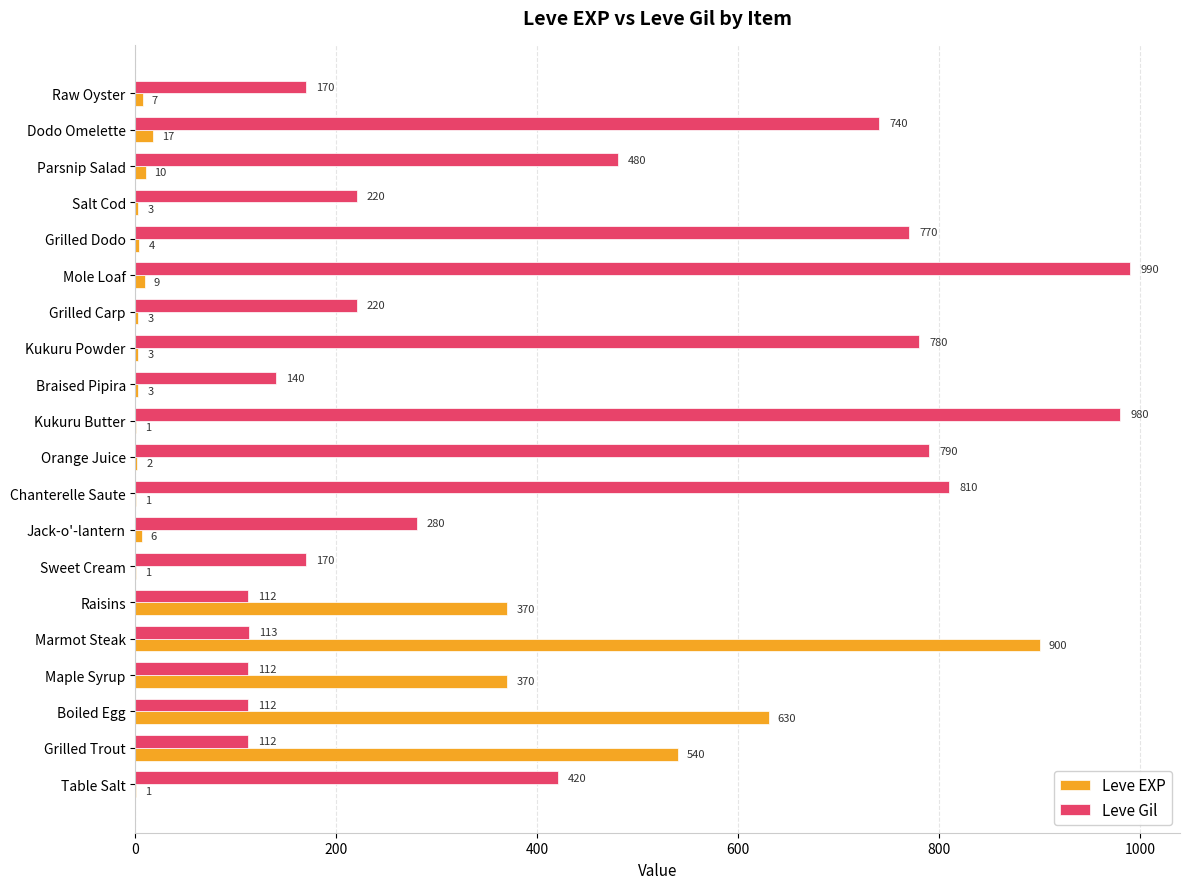

Is the value of Leve EXP at Table Salt greater than the value of Leve Gil at Salt Cod?

No